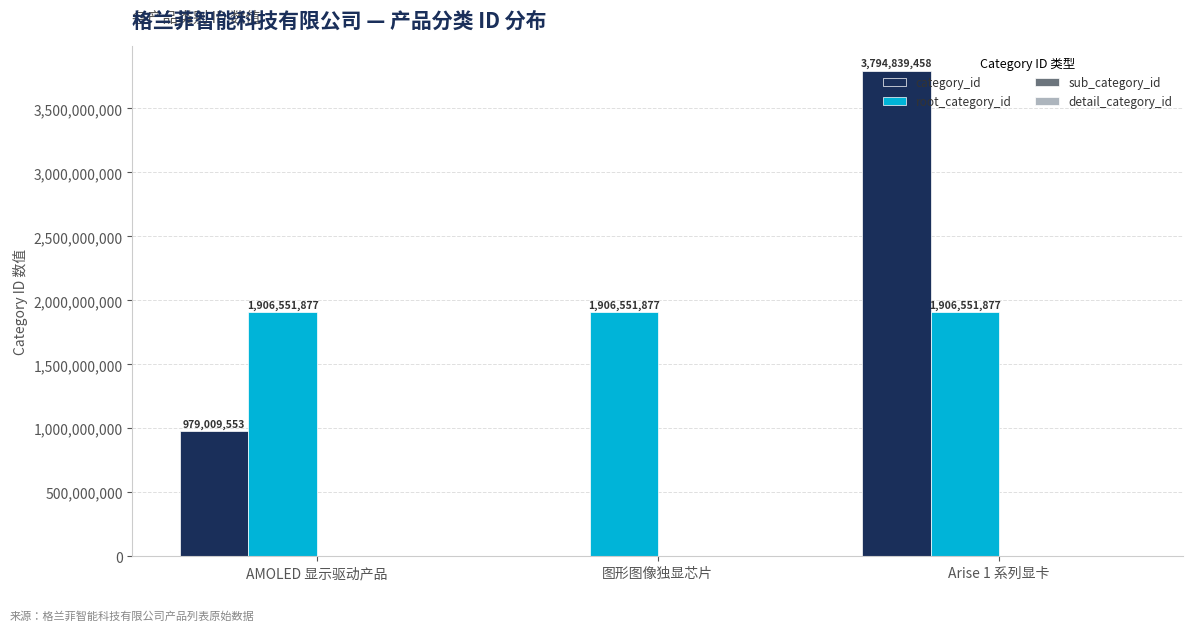

What is the total value across all series at AMOLED 显示驱动产品?

2885561430